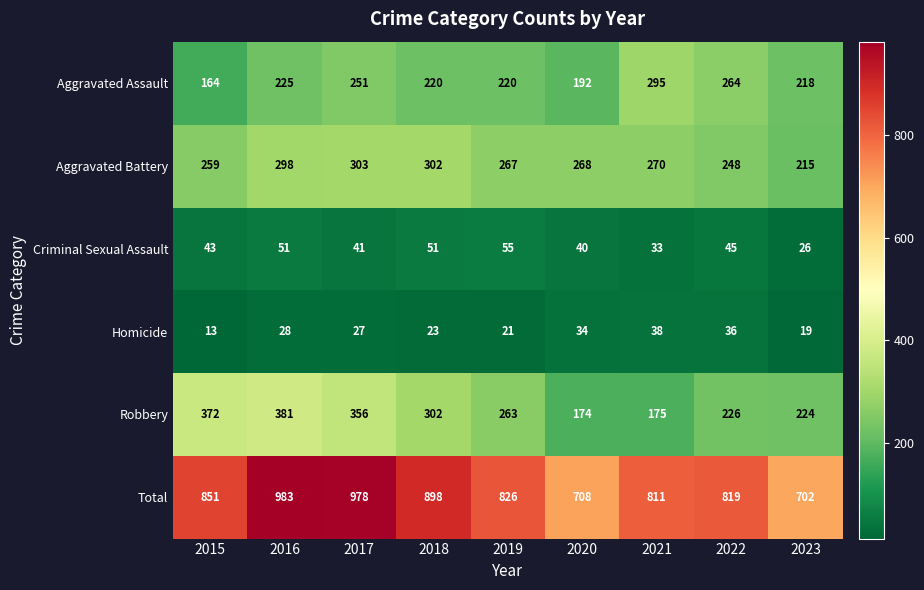

The Aggravated Assault series shows 225 at 2016. True or false?

True